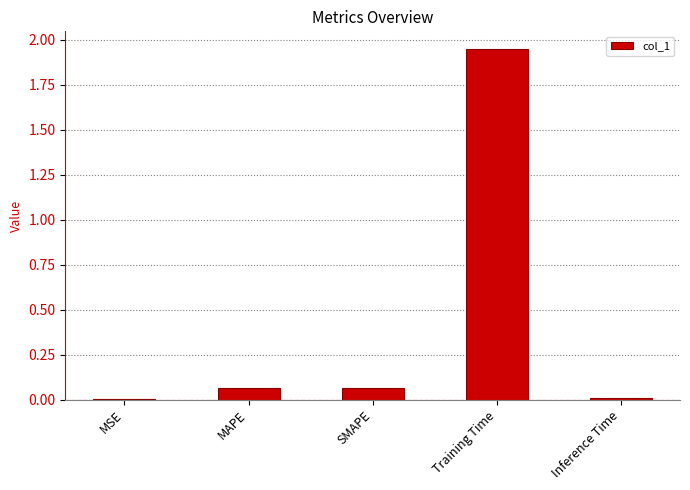

How many data points does each series have?

5